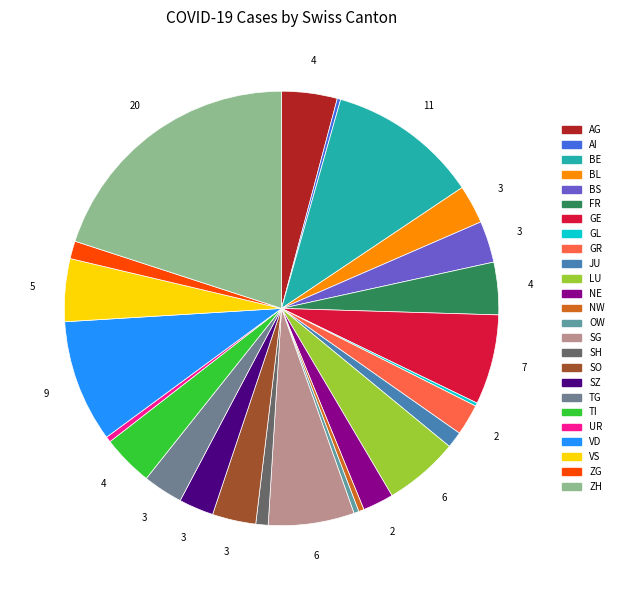

Is there a majority slice in this chart?

No